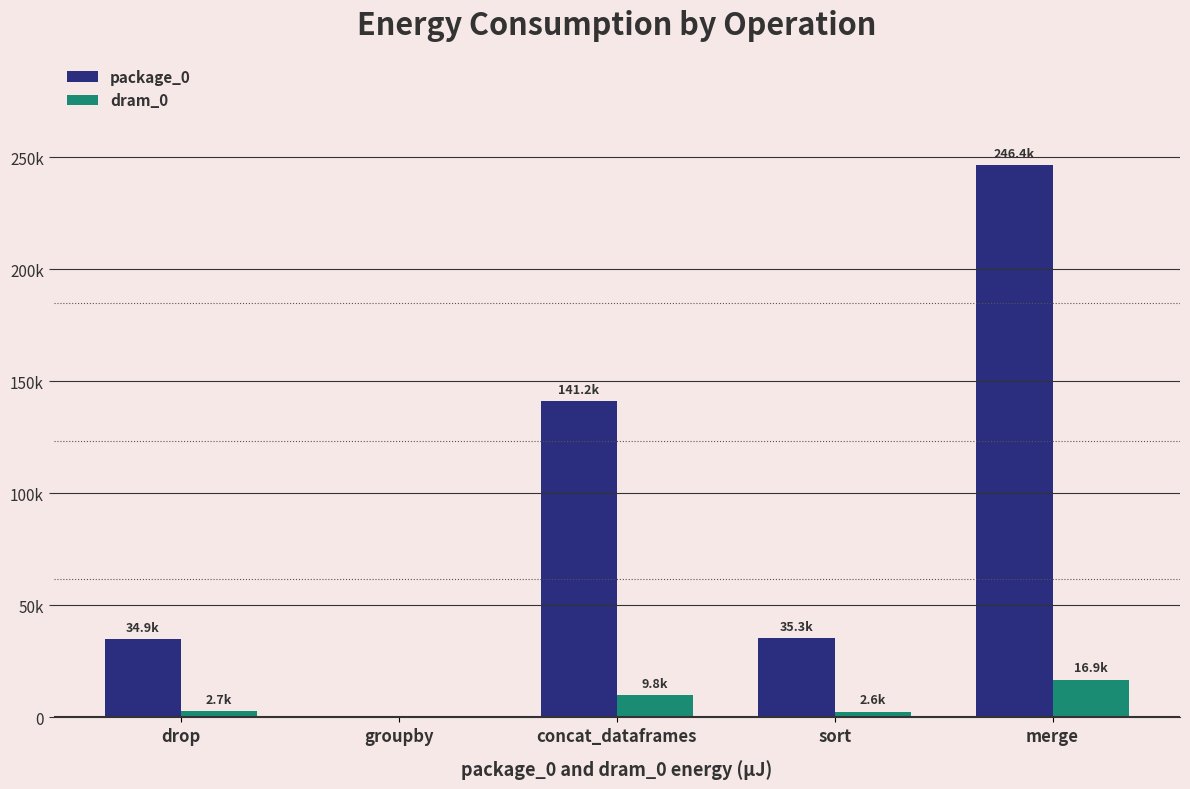

Does the chart contain stacked bars?

No